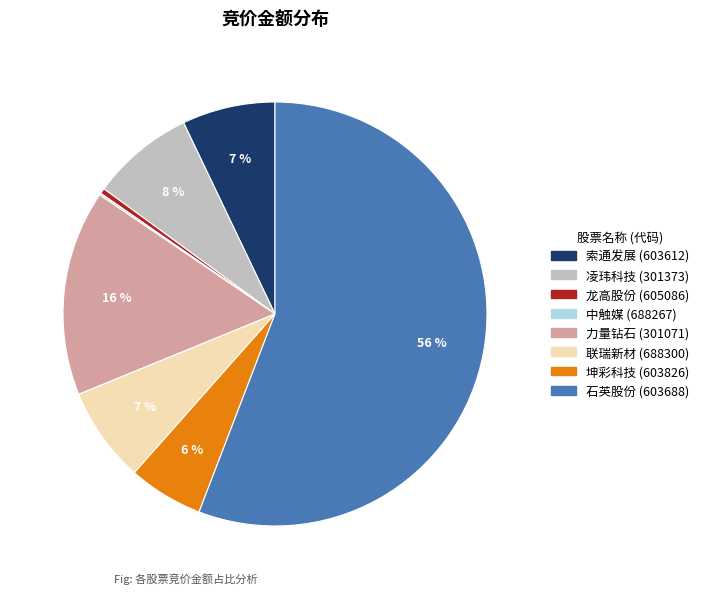

To the nearest percent, what is the average slice percentage?

12%